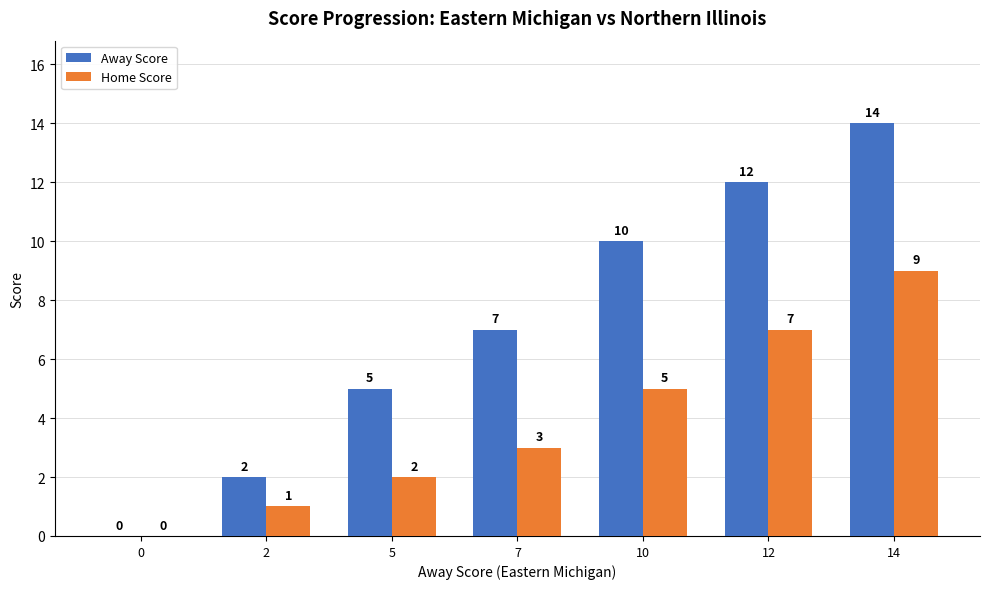

The Away Score series shows 14 at 14. True or false?

True